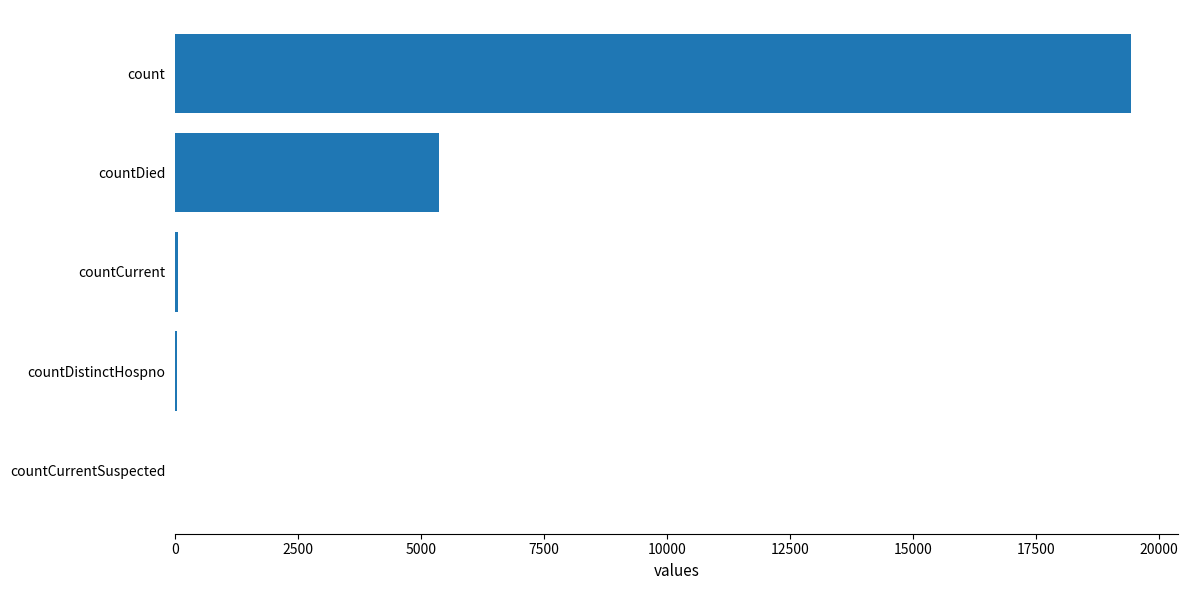

True or false: the data shows 9289 at countDied.

False